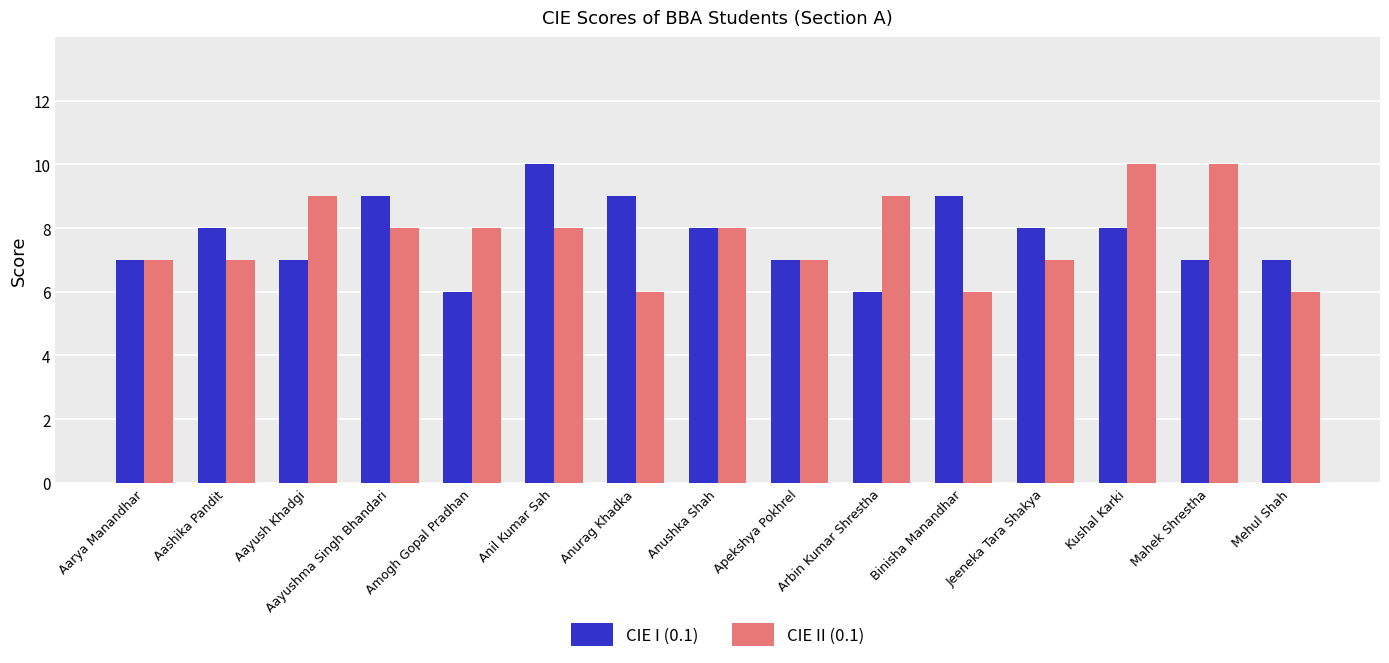

Reading right to left, transcribe all the data shown in this chart.

CIE I (0.1): 7	7	8	8	9	6	7	8	9	10	6	9	7	8	7
CIE II (0.1): 6	10	10	7	6	9	7	8	6	8	8	8	9	7	7